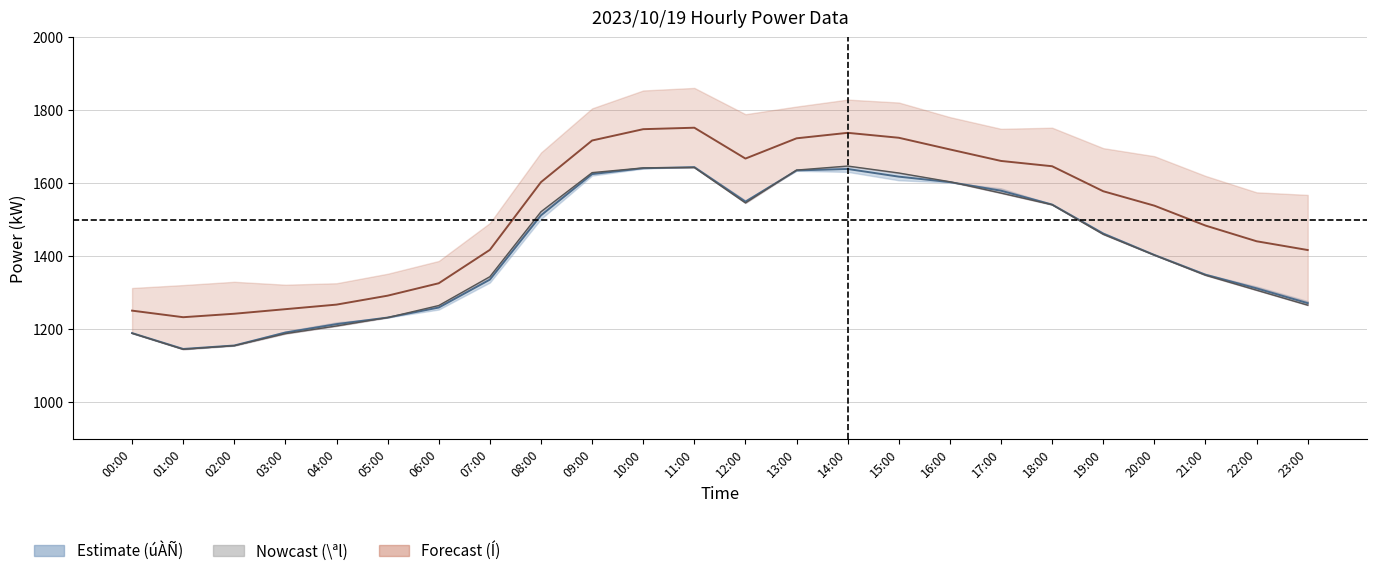

What is the label of the 1st point from the left?

00:00